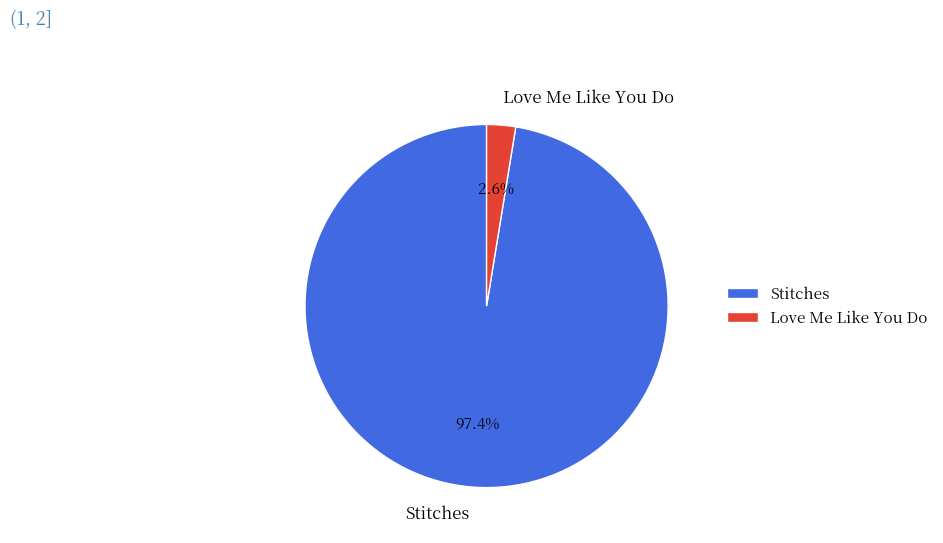

How many segments does this pie chart have?

2